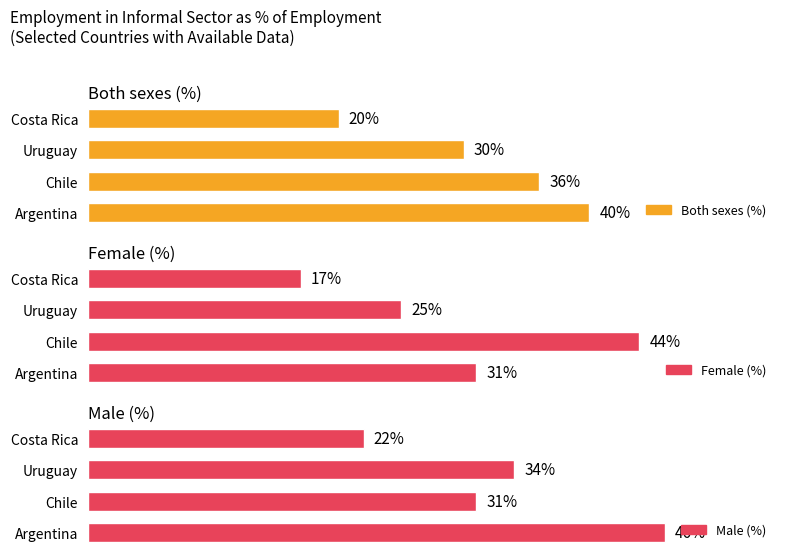

What is the difference between the second highest and second lowest values in the Both sexes (%) series?

6